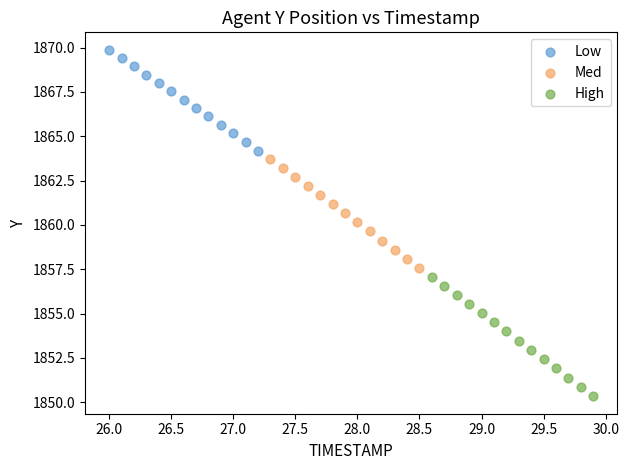

Which series has the largest Y range (max minus min)?

High